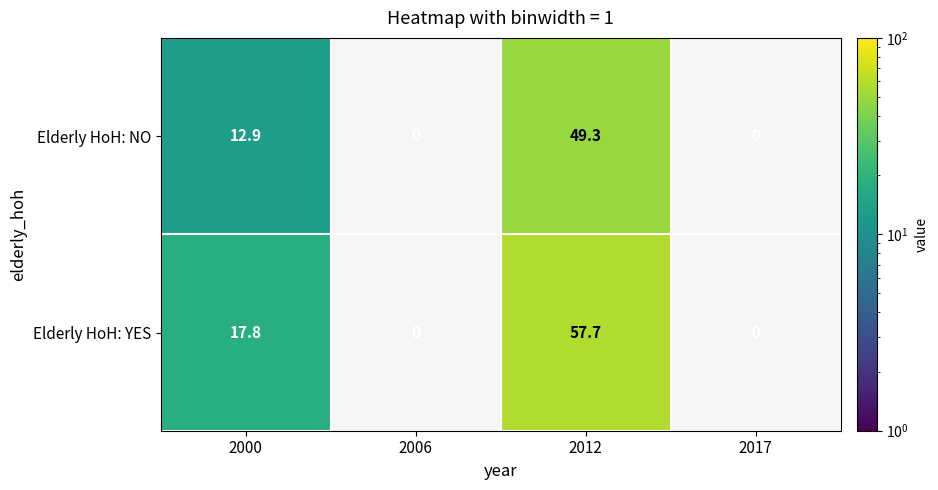

Is it true that Elderly HoH: NO equals 49.3 at 2012?

True